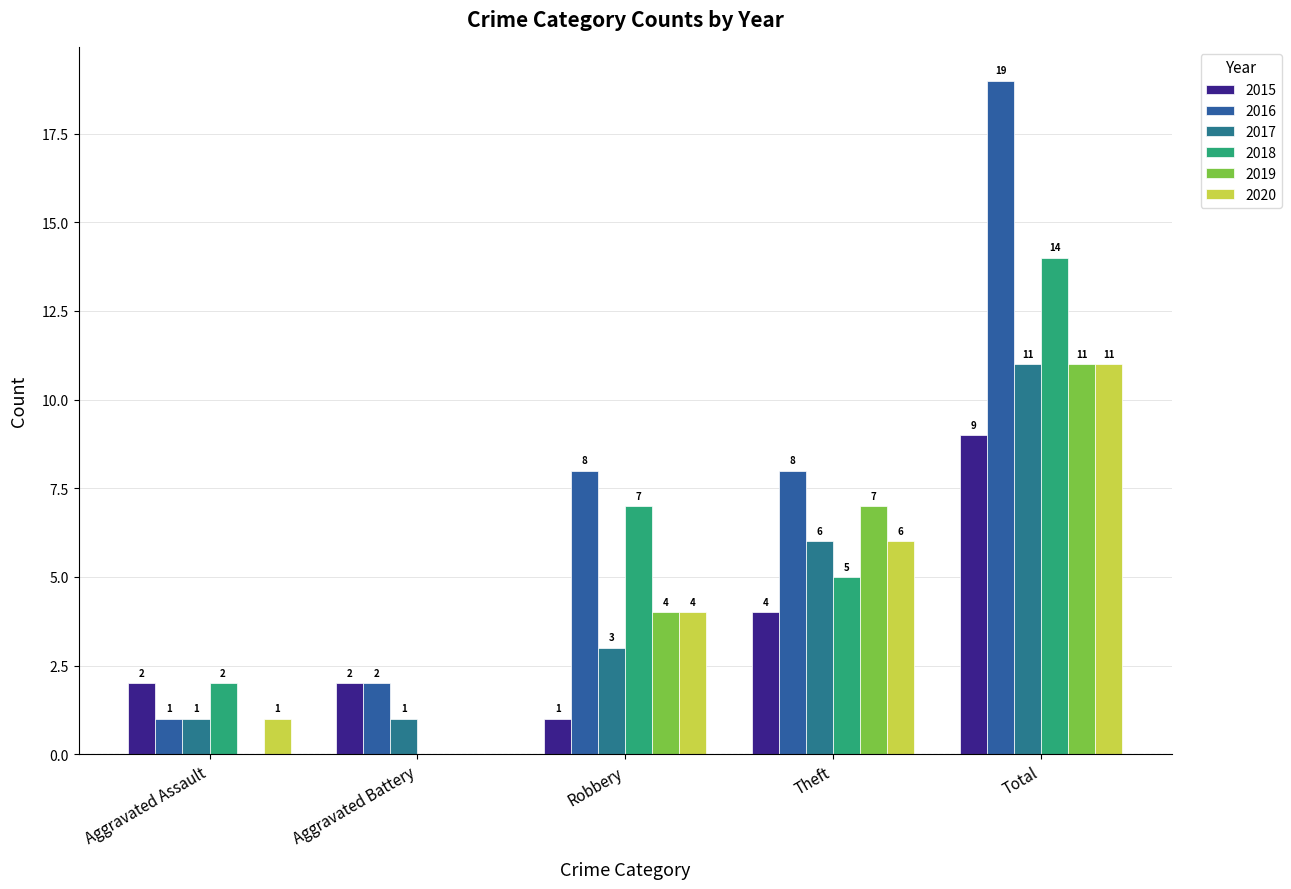

What is the maximum value for 2019?

11